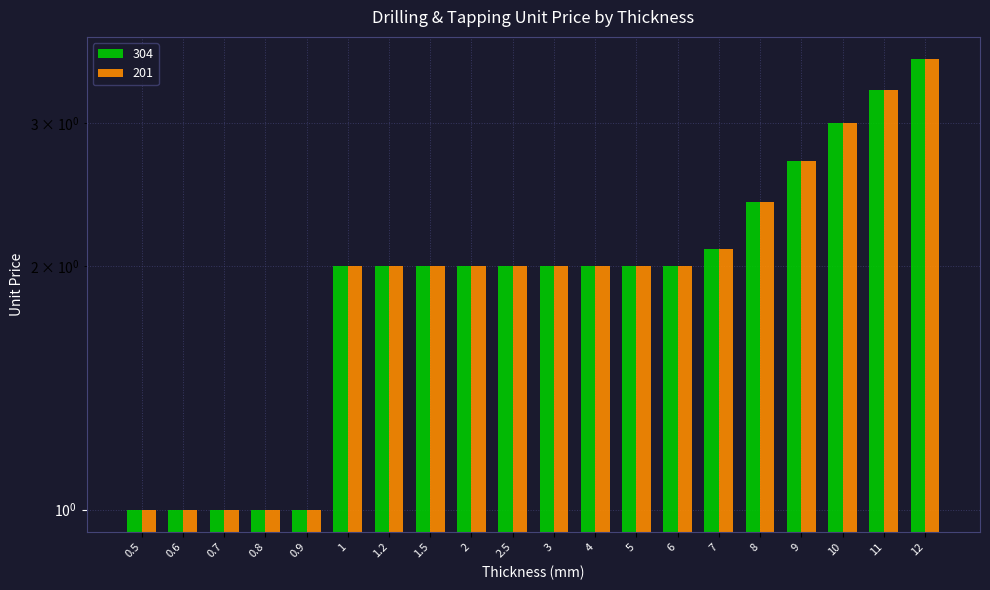

Where is 201 nearest to the value 2?

1